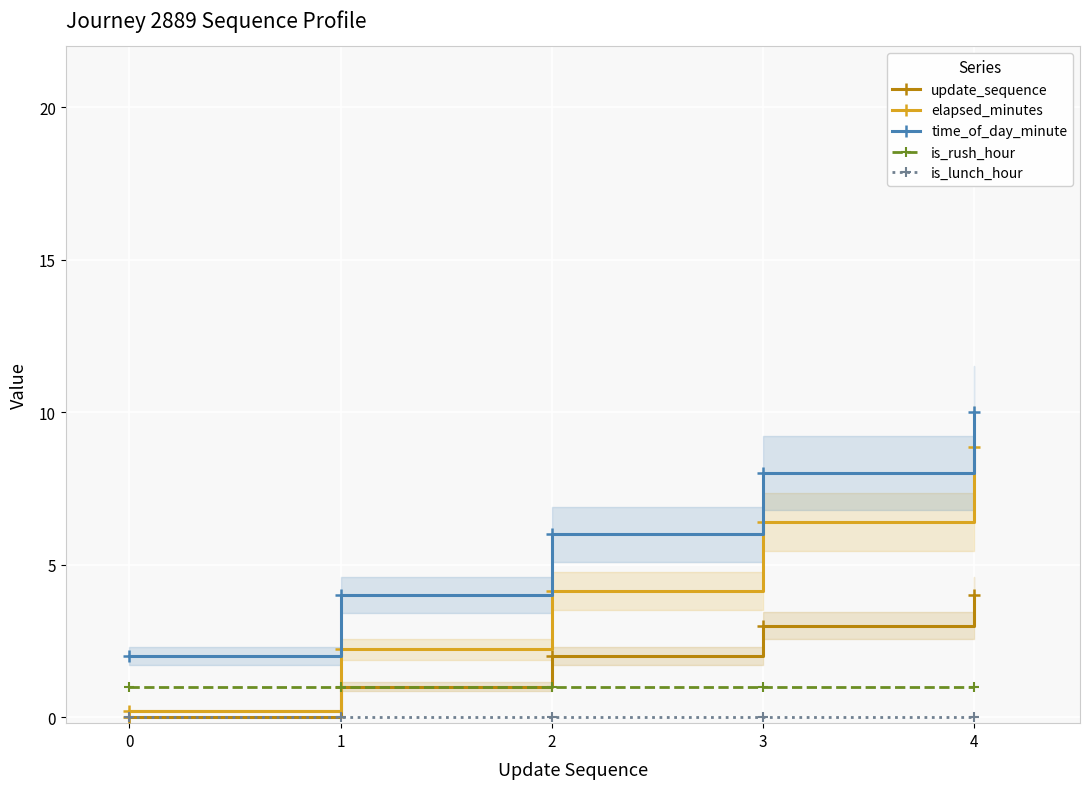

What is the greatest value displayed?

10.0